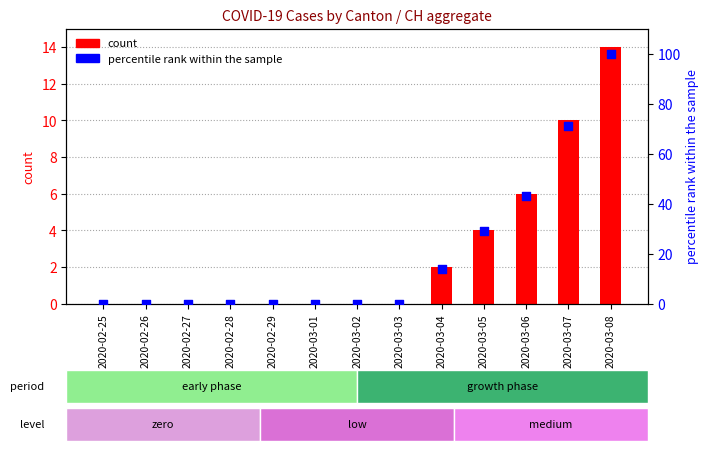

At which category is the sum across all series the highest?

2020-03-08